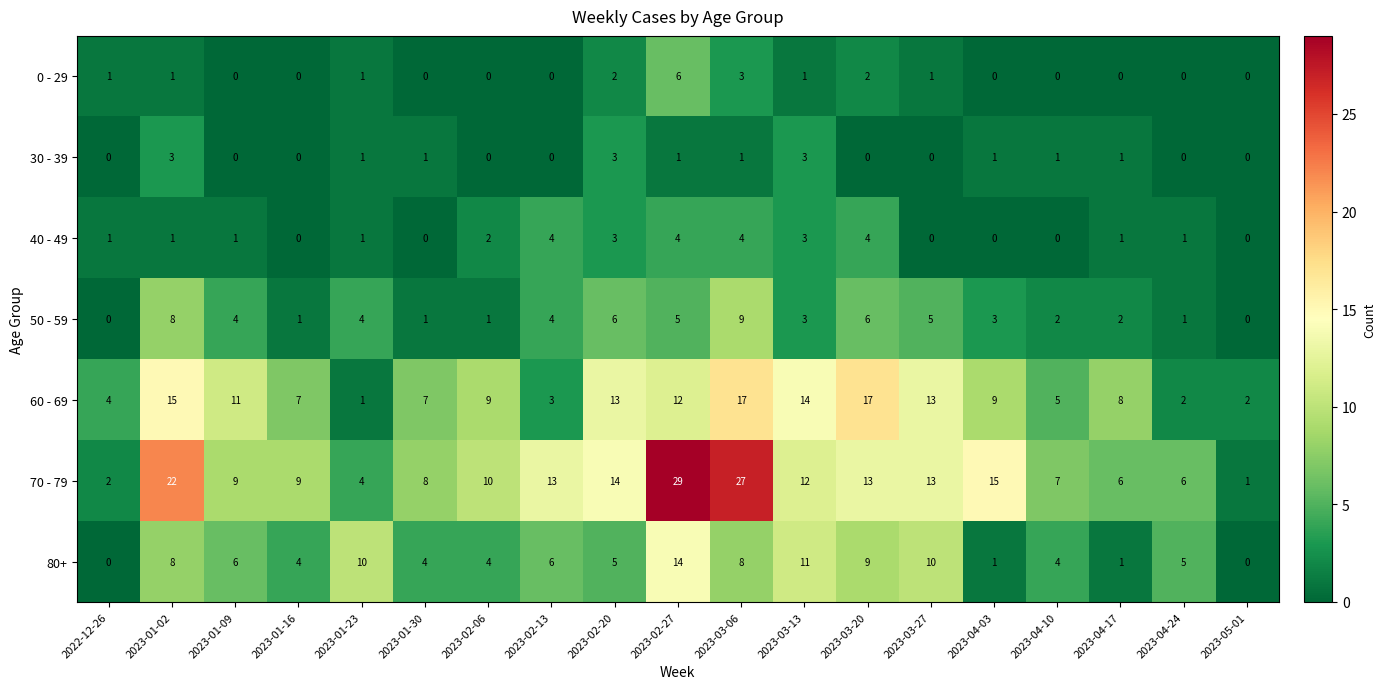

Is it true that 50 - 59 equals 9 at 2023-03-06?

True